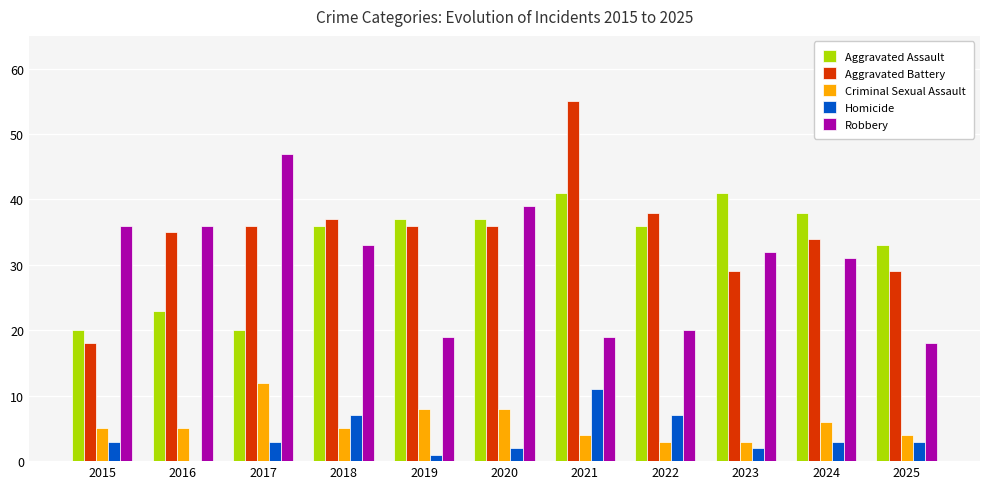

What is the maximum value for Homicide?

11